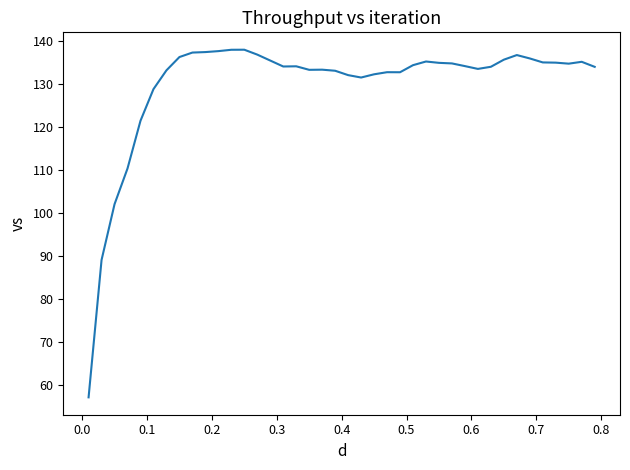

What is the smallest value displayed?

57.1